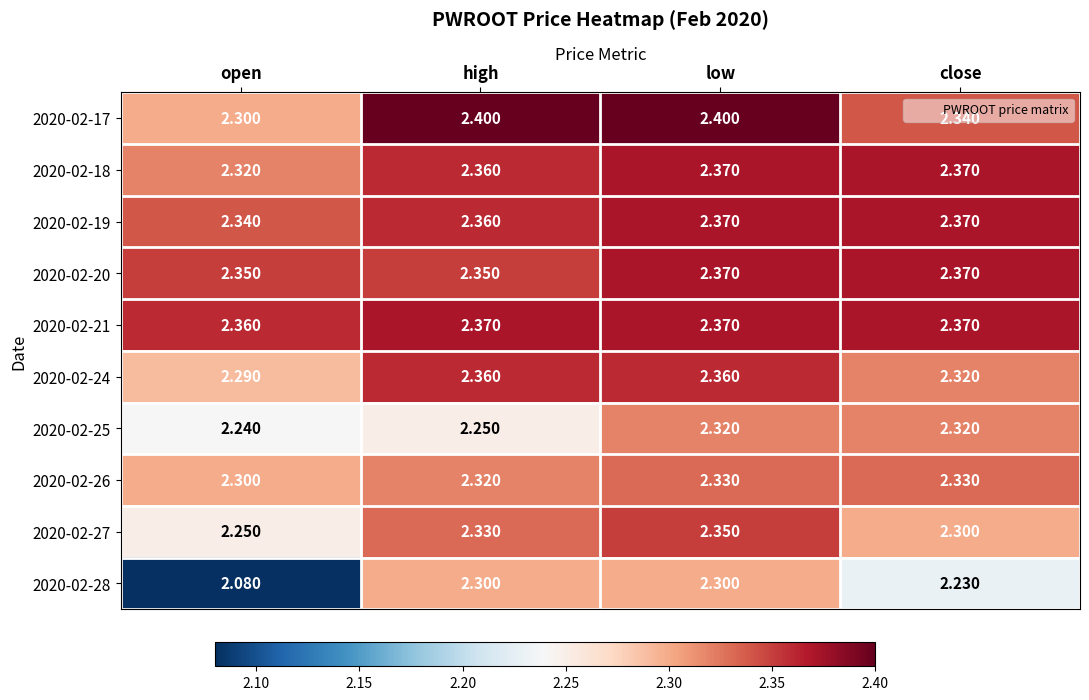

Where is 2020-02-27 nearest to the value 2?

open